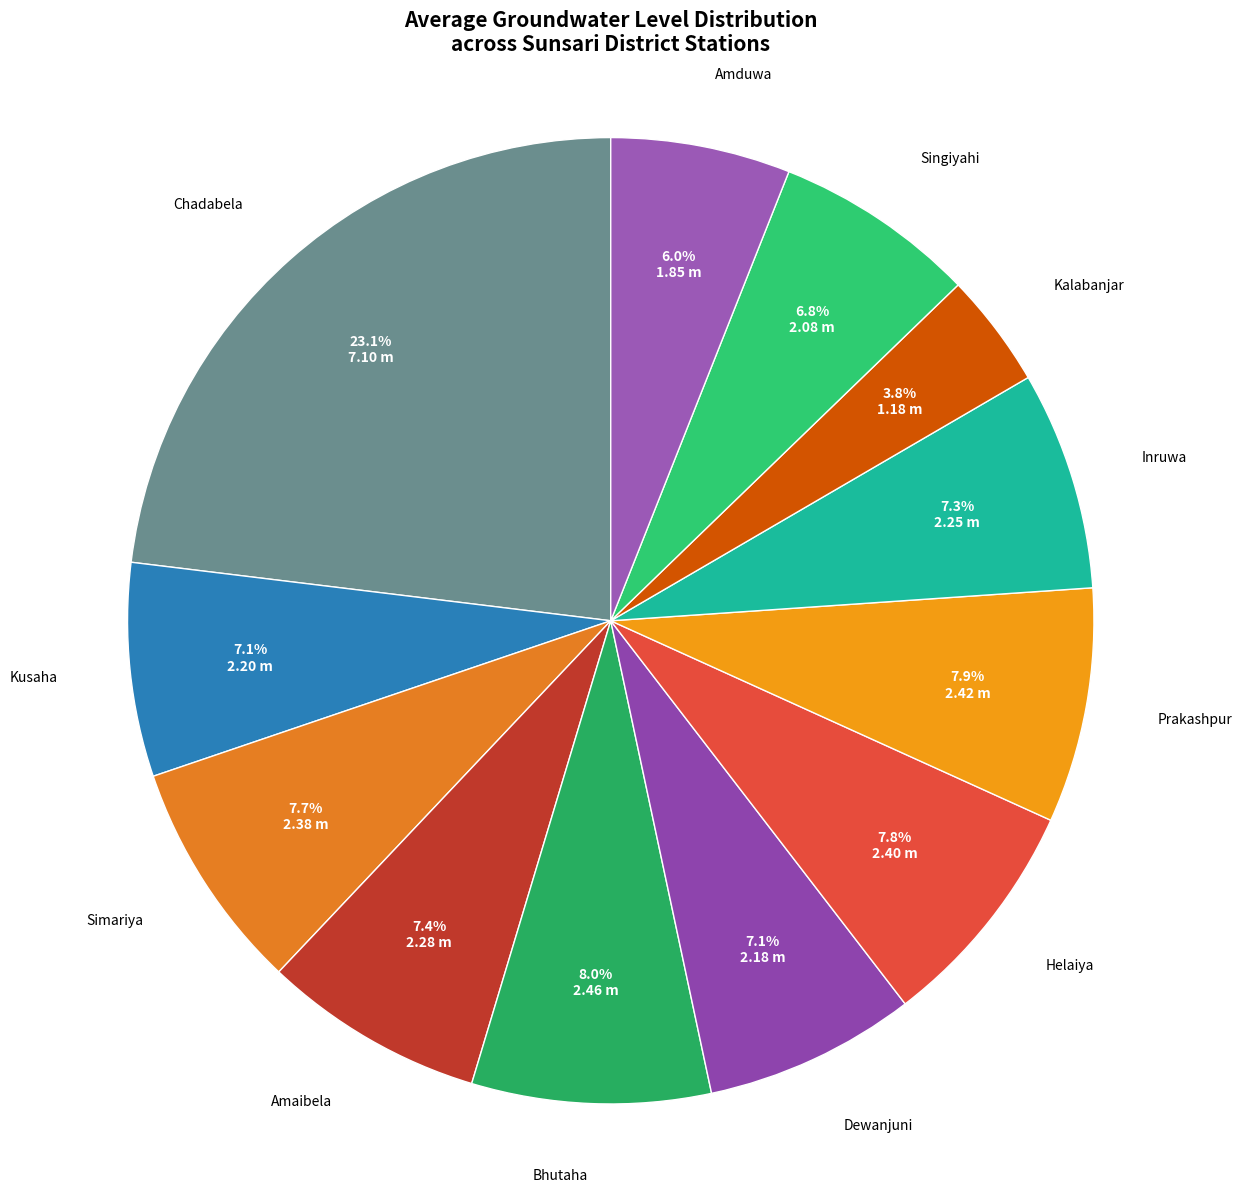

How many segments does this pie chart have?

12